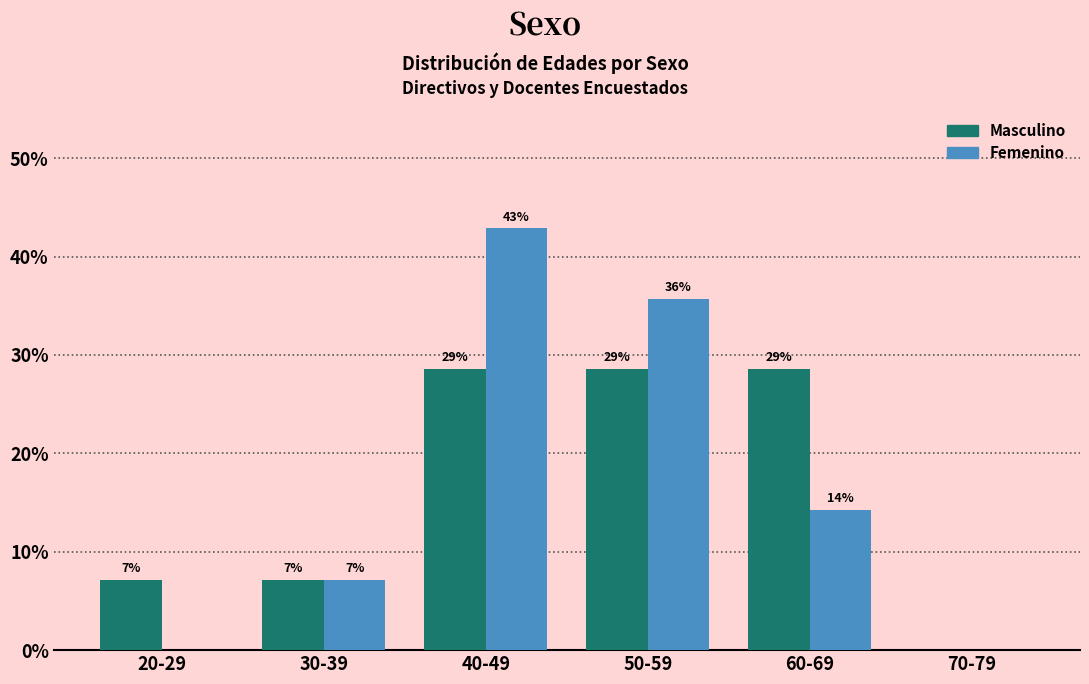

At which category is the sum across all series the highest?

40-49